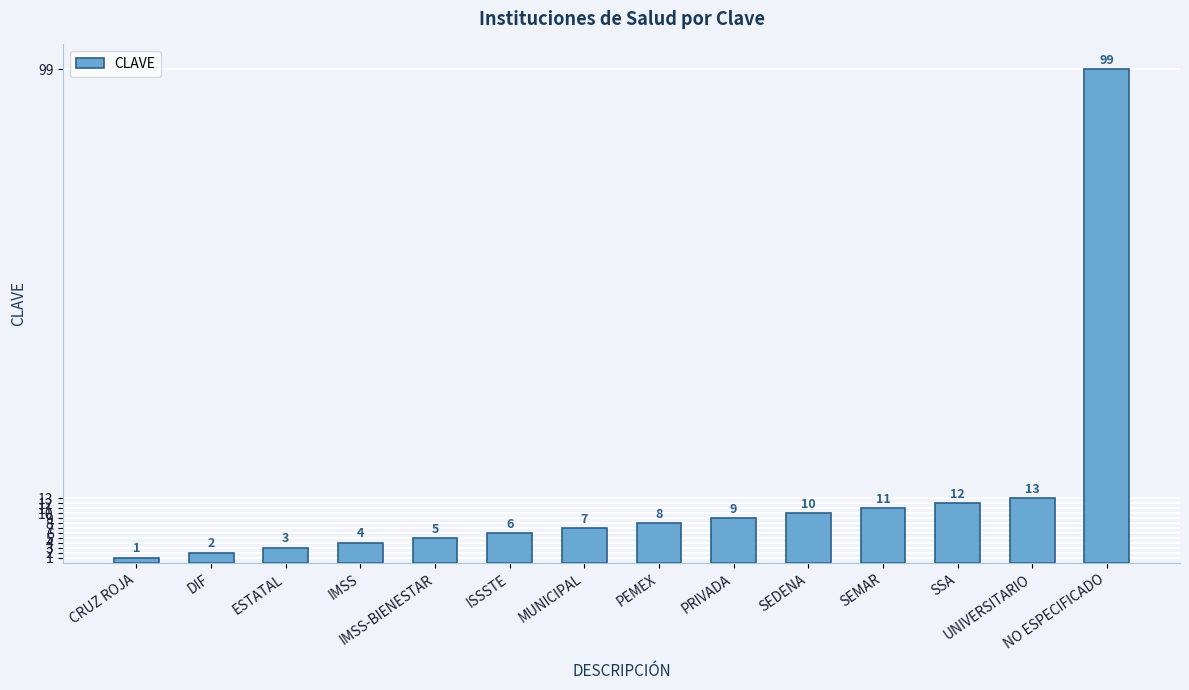

What is the difference between the second highest and second lowest values?

11